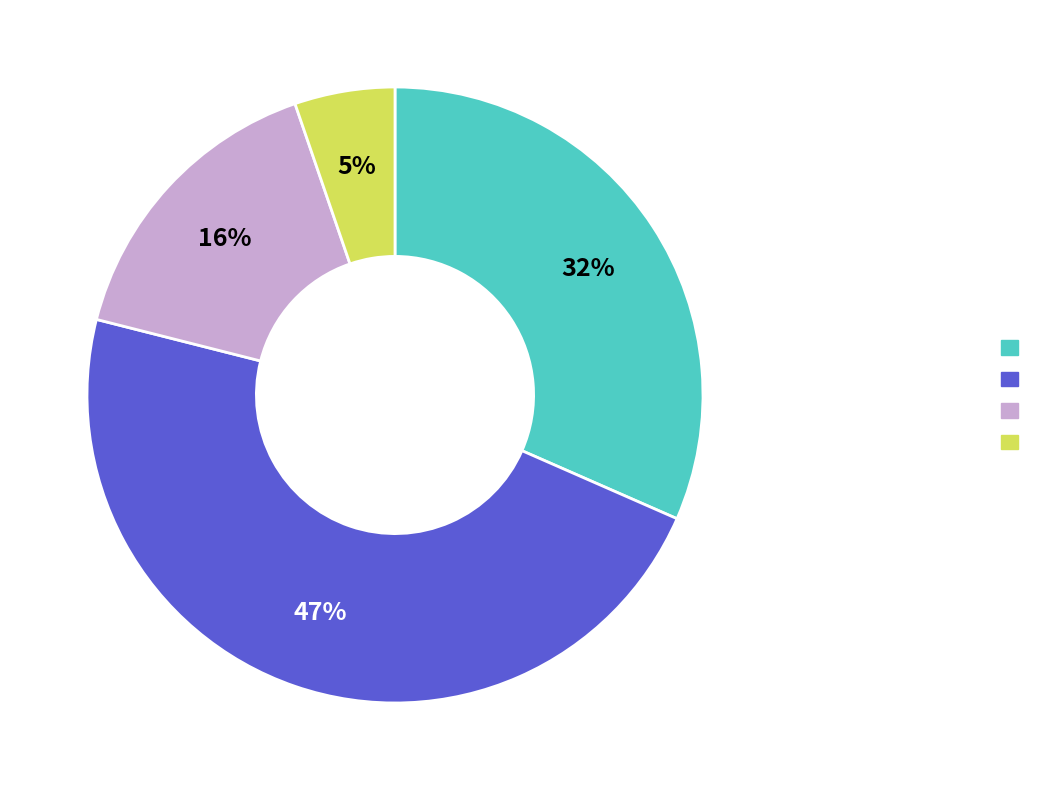

Does any single category account for the majority?

No